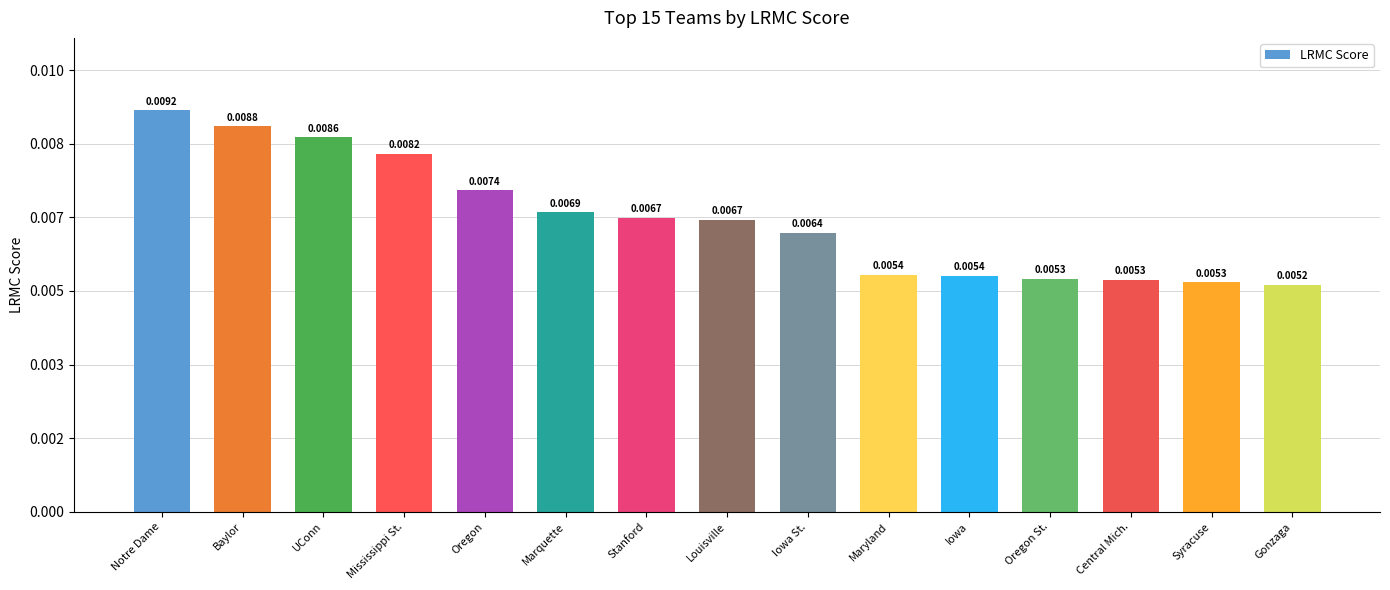

Rank the categories by value from lowest to highest.

Gonzaga, Syracuse, Central Mich., Oregon St., Iowa, Maryland, Iowa St., Louisville, Stanford, Marquette, Oregon, Mississippi St., UConn, Baylor, Notre Dame